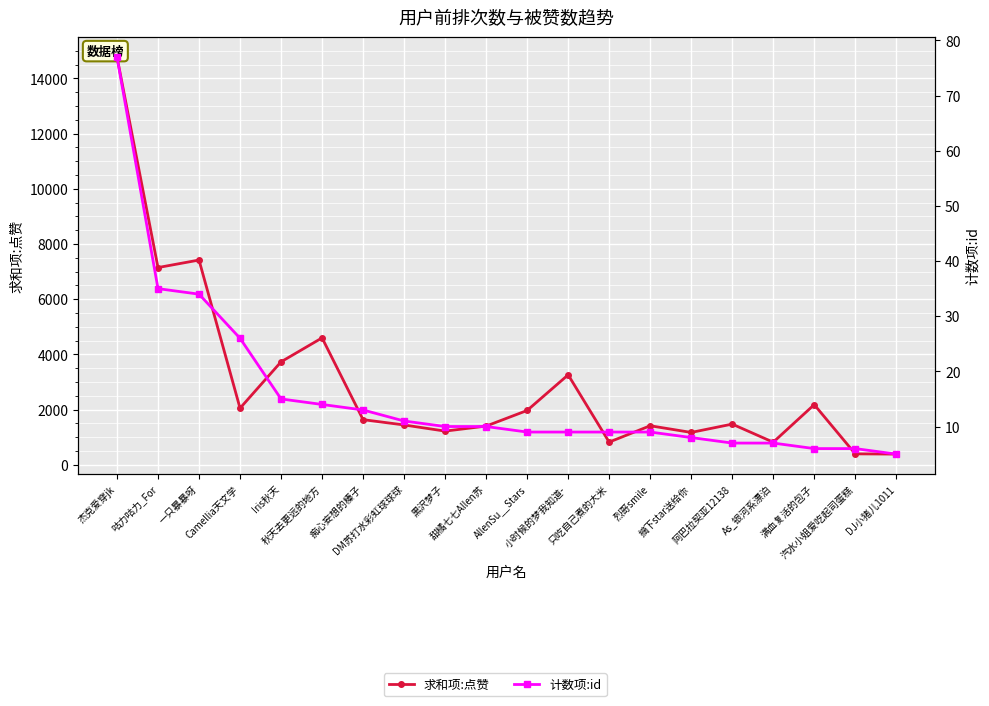

Between Iris秋天 and 阿巴拉契亚12138, which series saw the biggest shift?

求和项:点赞